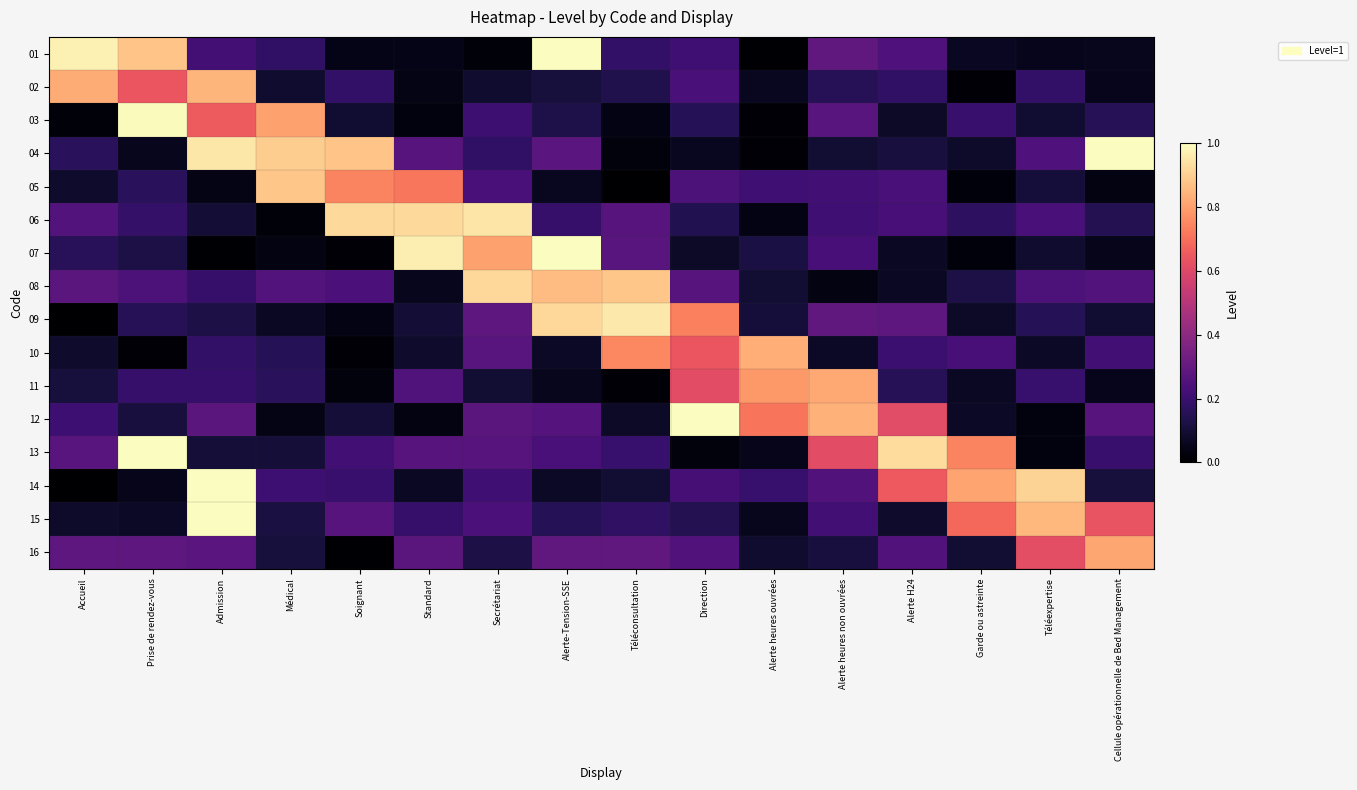

Reading left to right, extract all data points from this chart.

01: Accueil=1.0	Prise de rendez-vous=0.9	Admission=0.2	Médical=0.2	Soignant=0.0	Standard=0.0	Secrétariat=0.0	Alerte-Tension-SSE=1.0	Téléconsultation=0.2	Direction=0.2	Alerte heures ouvrées=0.0	Alerte heures non ouvrées=0.3	Alerte H24=0.2	Garde ou astreinte=0.1	Téléexpertise=0.1	Cellule opérationnelle de Bed Management=0.1
02: Accueil=0.8	Prise de rendez-vous=0.6	Admission=0.8	Médical=0.1	Soignant=0.2	Standard=0.0	Secrétariat=0.1	Alerte-Tension-SSE=0.1	Téléconsultation=0.1	Direction=0.2	Alerte heures ouvrées=0.1	Alerte heures non ouvrées=0.2	Alerte H24=0.2	Garde ou astreinte=0.0	Téléexpertise=0.2	Cellule opérationnelle de Bed Management=0.1
03: Accueil=0.0	Prise de rendez-vous=1.0	Admission=0.7	Médical=0.8	Soignant=0.1	Standard=0.0	Secrétariat=0.2	Alerte-Tension-SSE=0.1	Téléconsultation=0.0	Direction=0.1	Alerte heures ouvrées=0.0	Alerte heures non ouvrées=0.3	Alerte H24=0.1	Garde ou astreinte=0.2	Téléexpertise=0.1	Cellule opérationnelle de Bed Management=0.2
04: Accueil=0.2	Prise de rendez-vous=0.1	Admission=1.0	Médical=0.9	Soignant=0.9	Standard=0.3	Secrétariat=0.2	Alerte-Tension-SSE=0.3	Téléconsultation=0.0	Direction=0.1	Alerte heures ouvrées=0.0	Alerte heures non ouvrées=0.1	Alerte H24=0.1	Garde ou astreinte=0.1	Téléexpertise=0.2	Cellule opérationnelle de Bed Management=1.0
05: Accueil=0.1	Prise de rendez-vous=0.2	Admission=0.0	Médical=0.9	Soignant=0.7	Standard=0.7	Secrétariat=0.2	Alerte-Tension-SSE=0.1	Téléconsultation=0.0	Direction=0.2	Alerte heures ouvrées=0.2	Alerte heures non ouvrées=0.2	Alerte H24=0.2	Garde ou astreinte=0.0	Téléexpertise=0.1	Cellule opérationnelle de Bed Management=0.0
06: Accueil=0.3	Prise de rendez-vous=0.2	Admission=0.1	Médical=0.0	Soignant=0.9	Standard=0.9	Secrétariat=0.9	Alerte-Tension-SSE=0.2	Téléconsultation=0.3	Direction=0.1	Alerte heures ouvrées=0.0	Alerte heures non ouvrées=0.2	Alerte H24=0.2	Garde ou astreinte=0.2	Téléexpertise=0.2	Cellule opérationnelle de Bed Management=0.1
07: Accueil=0.2	Prise de rendez-vous=0.1	Admission=0.0	Médical=0.0	Soignant=0.0	Standard=1.0	Secrétariat=0.8	Alerte-Tension-SSE=1.0	Téléconsultation=0.3	Direction=0.1	Alerte heures ouvrées=0.1	Alerte heures non ouvrées=0.2	Alerte H24=0.1	Garde ou astreinte=0.0	Téléexpertise=0.1	Cellule opérationnelle de Bed Management=0.0
08: Accueil=0.3	Prise de rendez-vous=0.2	Admission=0.2	Médical=0.3	Soignant=0.2	Standard=0.1	Secrétariat=0.9	Alerte-Tension-SSE=0.9	Téléconsultation=0.9	Direction=0.3	Alerte heures ouvrées=0.1	Alerte heures non ouvrées=0.0	Alerte H24=0.1	Garde ou astreinte=0.1	Téléexpertise=0.2	Cellule opérationnelle de Bed Management=0.3
09: Accueil=0.0	Prise de rendez-vous=0.2	Admission=0.1	Médical=0.1	Soignant=0.0	Standard=0.1	Secrétariat=0.3	Alerte-Tension-SSE=0.9	Téléconsultation=1.0	Direction=0.7	Alerte heures ouvrées=0.1	Alerte heures non ouvrées=0.3	Alerte H24=0.3	Garde ou astreinte=0.1	Téléexpertise=0.1	Cellule opérationnelle de Bed Management=0.1
10: Accueil=0.1	Prise de rendez-vous=0.0	Admission=0.2	Médical=0.2	Soignant=0.0	Standard=0.1	Secrétariat=0.3	Alerte-Tension-SSE=0.1	Téléconsultation=0.8	Direction=0.6	Alerte heures ouvrées=0.8	Alerte heures non ouvrées=0.1	Alerte H24=0.2	Garde ou astreinte=0.2	Téléexpertise=0.1	Cellule opérationnelle de Bed Management=0.2
11: Accueil=0.1	Prise de rendez-vous=0.2	Admission=0.2	Médical=0.2	Soignant=0.0	Standard=0.3	Secrétariat=0.1	Alerte-Tension-SSE=0.1	Téléconsultation=0.0	Direction=0.6	Alerte heures ouvrées=0.8	Alerte heures non ouvrées=0.8	Alerte H24=0.2	Garde ou astreinte=0.1	Téléexpertise=0.2	Cellule opérationnelle de Bed Management=0.1
12: Accueil=0.2	Prise de rendez-vous=0.1	Admission=0.3	Médical=0.0	Soignant=0.1	Standard=0.0	Secrétariat=0.3	Alerte-Tension-SSE=0.3	Téléconsultation=0.1	Direction=1.0	Alerte heures ouvrées=0.7	Alerte heures non ouvrées=0.8	Alerte H24=0.6	Garde ou astreinte=0.1	Téléexpertise=0.0	Cellule opérationnelle de Bed Management=0.3
13: Accueil=0.3	Prise de rendez-vous=1.0	Admission=0.1	Médical=0.1	Soignant=0.2	Standard=0.3	Secrétariat=0.3	Alerte-Tension-SSE=0.2	Téléconsultation=0.2	Direction=0.0	Alerte heures ouvrées=0.0	Alerte heures non ouvrées=0.6	Alerte H24=0.9	Garde ou astreinte=0.7	Téléexpertise=0.0	Cellule opérationnelle de Bed Management=0.2
14: Accueil=0.0	Prise de rendez-vous=0.0	Admission=1.0	Médical=0.2	Soignant=0.2	Standard=0.1	Secrétariat=0.2	Alerte-Tension-SSE=0.1	Téléconsultation=0.1	Direction=0.2	Alerte heures ouvrées=0.2	Alerte heures non ouvrées=0.3	Alerte H24=0.7	Garde ou astreinte=0.8	Téléexpertise=0.9	Cellule opérationnelle de Bed Management=0.1
15: Accueil=0.1	Prise de rendez-vous=0.1	Admission=1.0	Médical=0.1	Soignant=0.3	Standard=0.2	Secrétariat=0.2	Alerte-Tension-SSE=0.2	Téléconsultation=0.2	Direction=0.1	Alerte heures ouvrées=0.1	Alerte heures non ouvrées=0.2	Alerte H24=0.1	Garde ou astreinte=0.7	Téléexpertise=0.8	Cellule opérationnelle de Bed Management=0.6
16: Accueil=0.3	Prise de rendez-vous=0.3	Admission=0.3	Médical=0.1	Soignant=0.0	Standard=0.3	Secrétariat=0.1	Alerte-Tension-SSE=0.3	Téléconsultation=0.3	Direction=0.3	Alerte heures ouvrées=0.1	Alerte heures non ouvrées=0.1	Alerte H24=0.3	Garde ou astreinte=0.1	Téléexpertise=0.6	Cellule opérationnelle de Bed Management=0.8